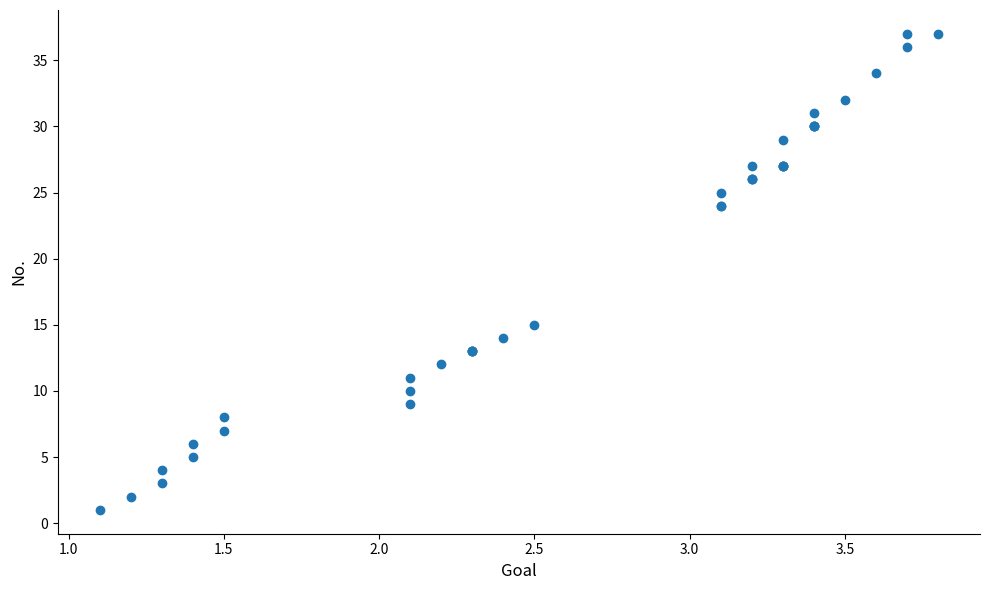

What Y value in the scatter plot is closest to 19?

15